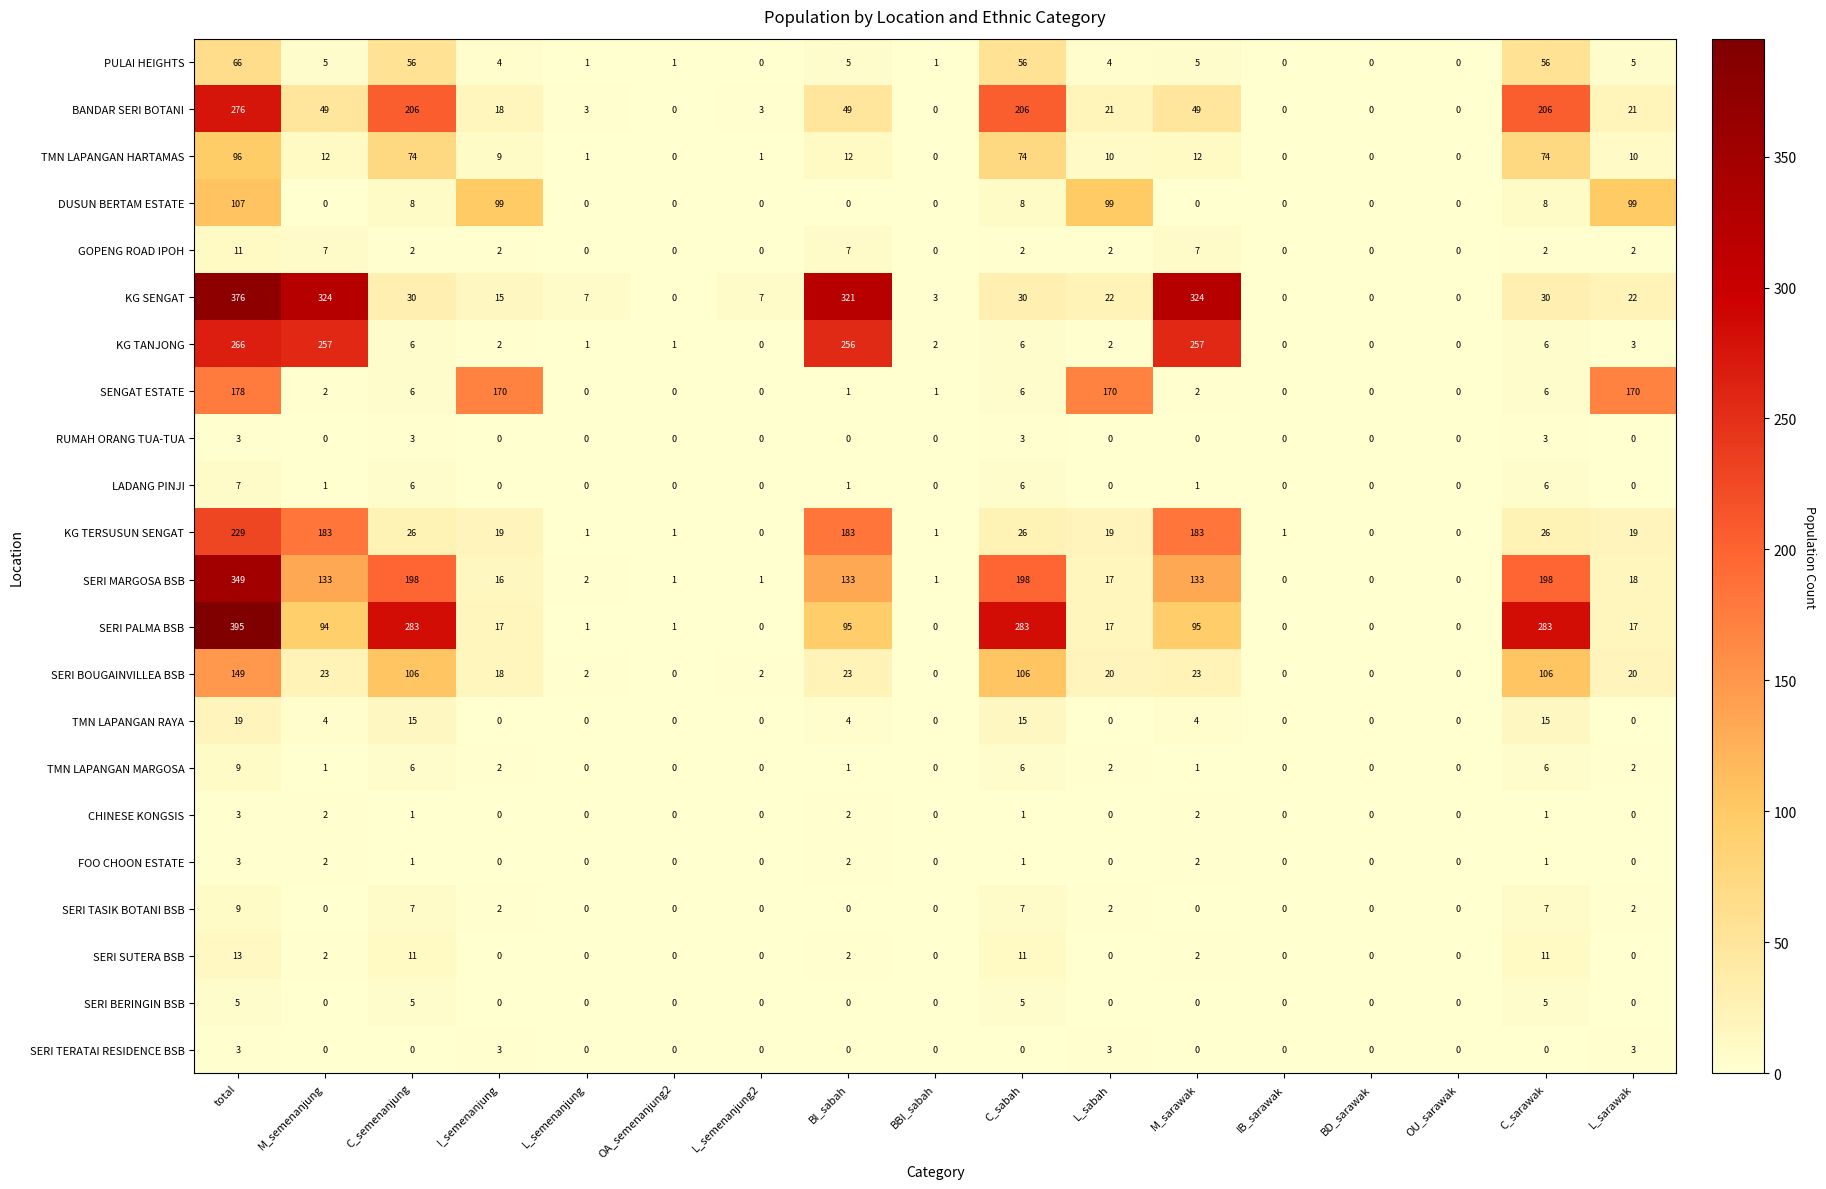

Which series changed the most between BI_sabah and IB_sarawak?

KG SENGAT